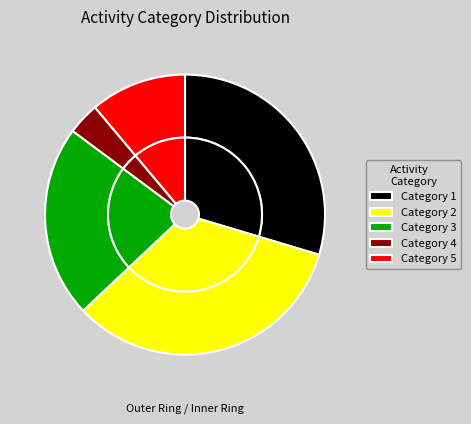

Count the number of slices in the pie.

5